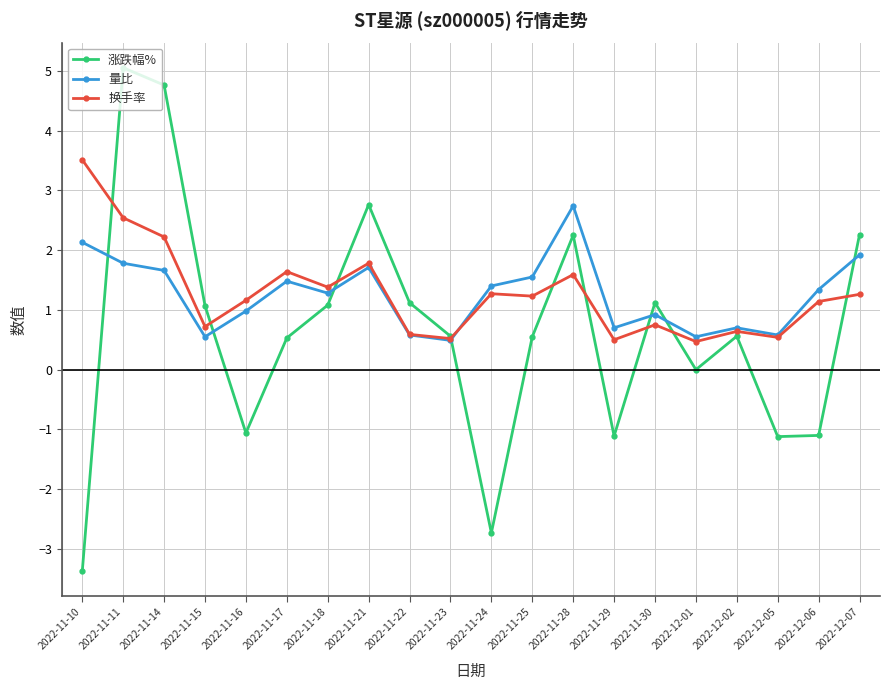

What position from the right is 2022-11-30?

6